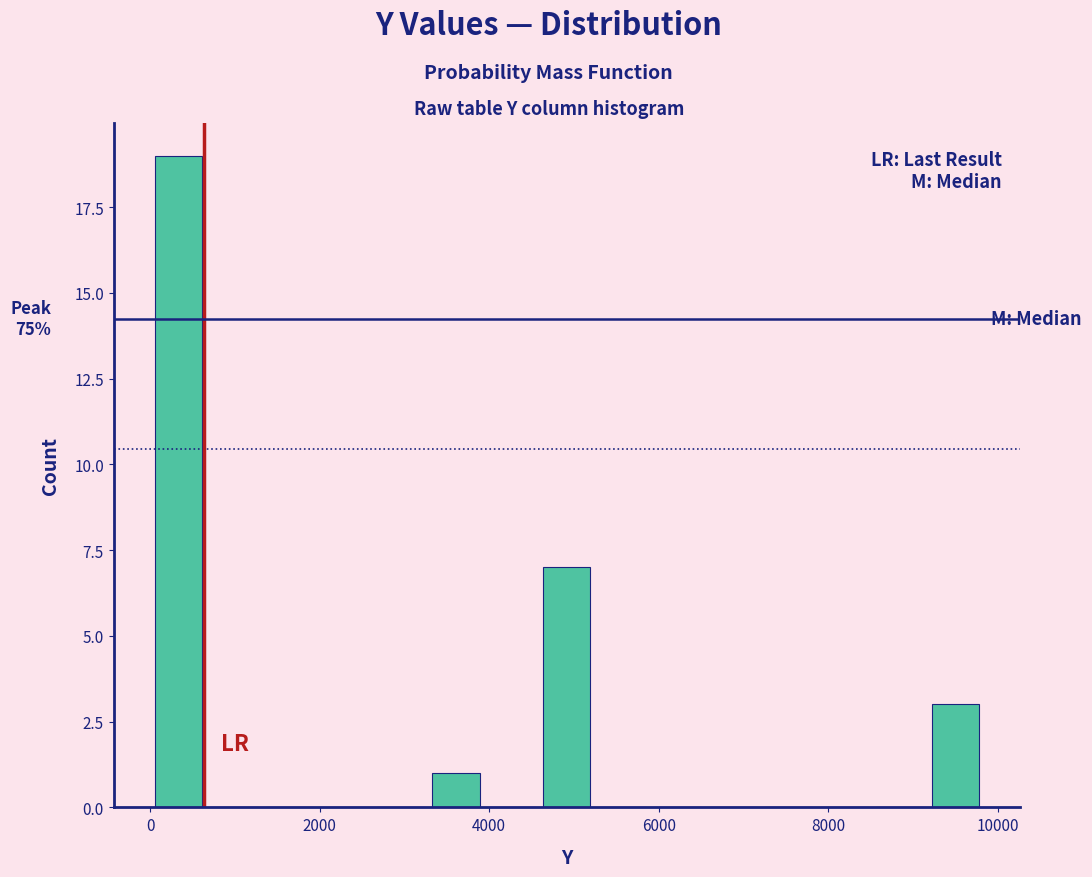

Around what value on the x-axis is the tallest bar? Give the approximate position of its centre, as read against the axis.

400